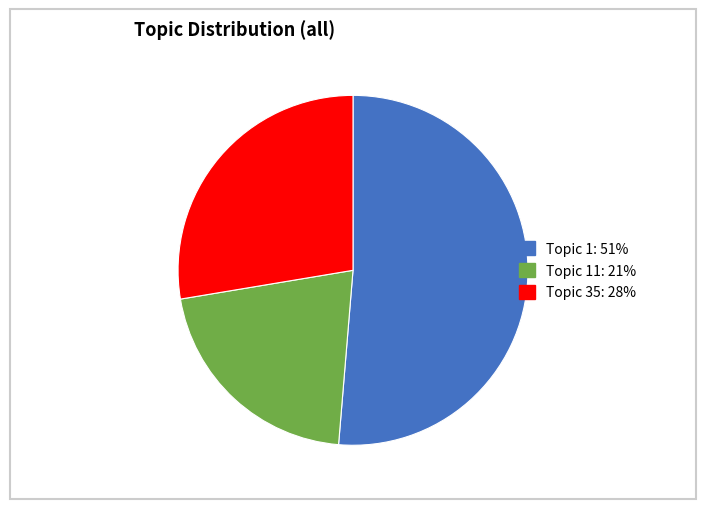

Is there any slice that represents more than half of the pie?

Yes